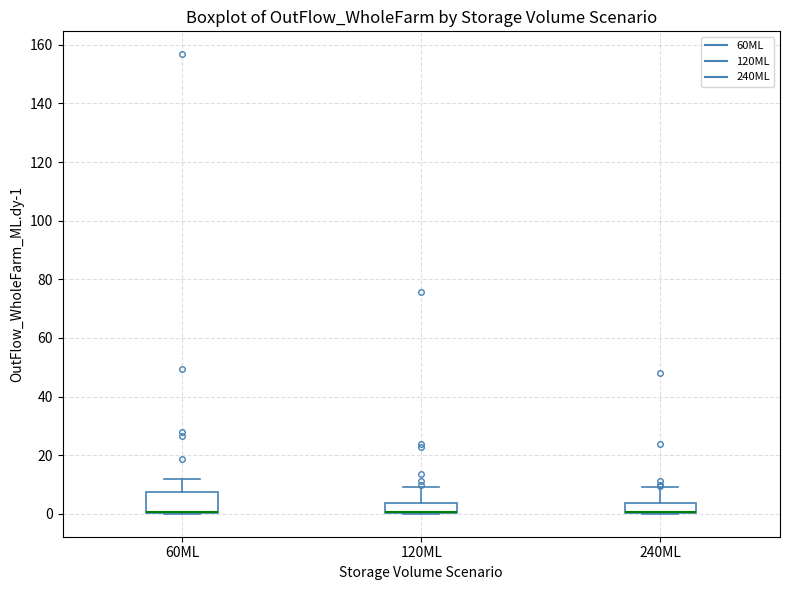

Reading left to right, read every box against the y-axis: the position of its median line, the range the box covers, and the ends of its whiskers. The values are not printed on the chart, so give them approximately, as read against the axis.

60ML: median 0 (drawn on the box's lower edge), box 0 to 8, whiskers 0 to 12
120ML: median 0 (drawn on the box's lower edge), box 0 to 4, whiskers 0 to 10
240ML: median 0 (drawn on the box's lower edge), box 0 to 4, whiskers 0 to 10